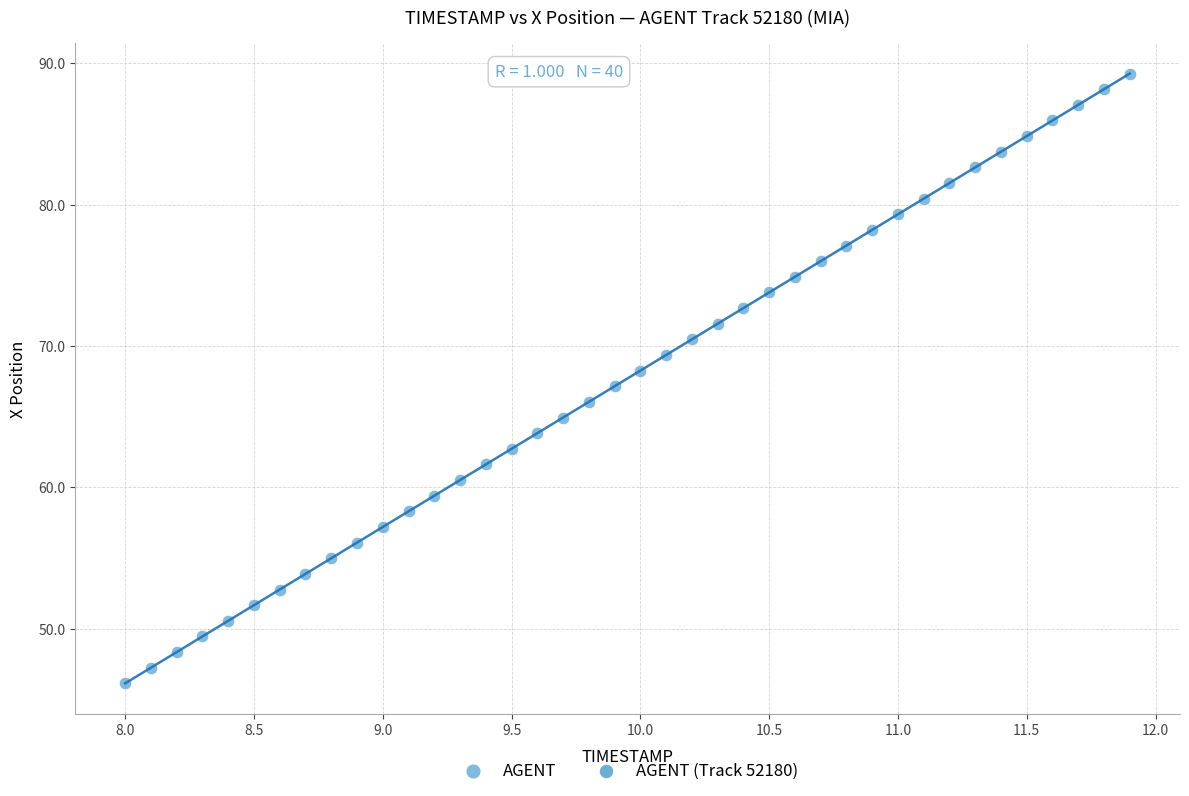

What is the range of Y values (max minus min)?

43.1